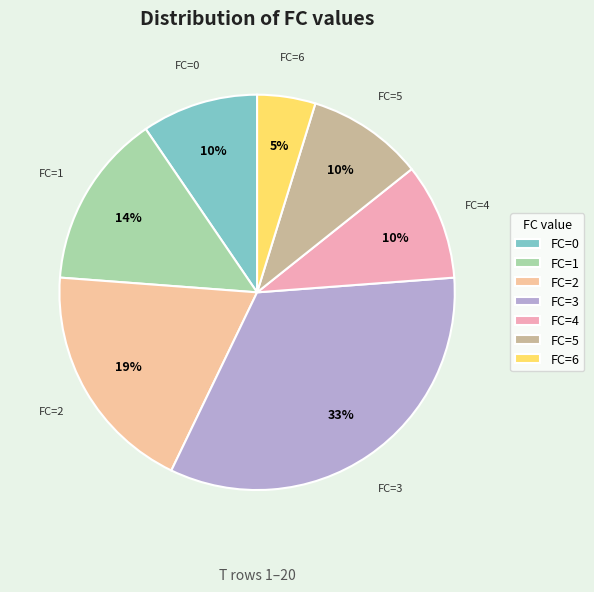

Does any single category account for the majority?

No